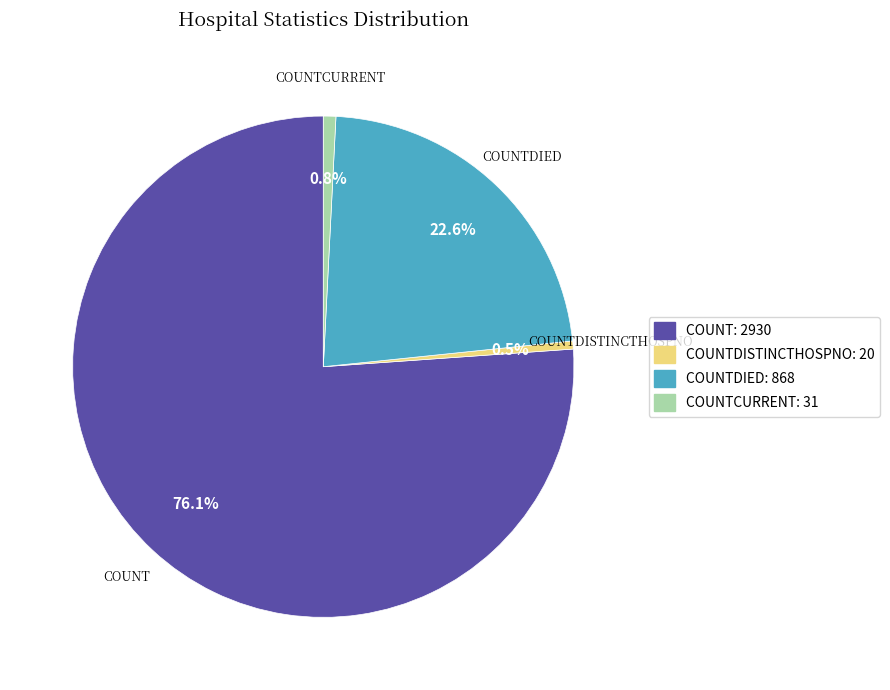

To the nearest percent, what is the average slice percentage?

25%